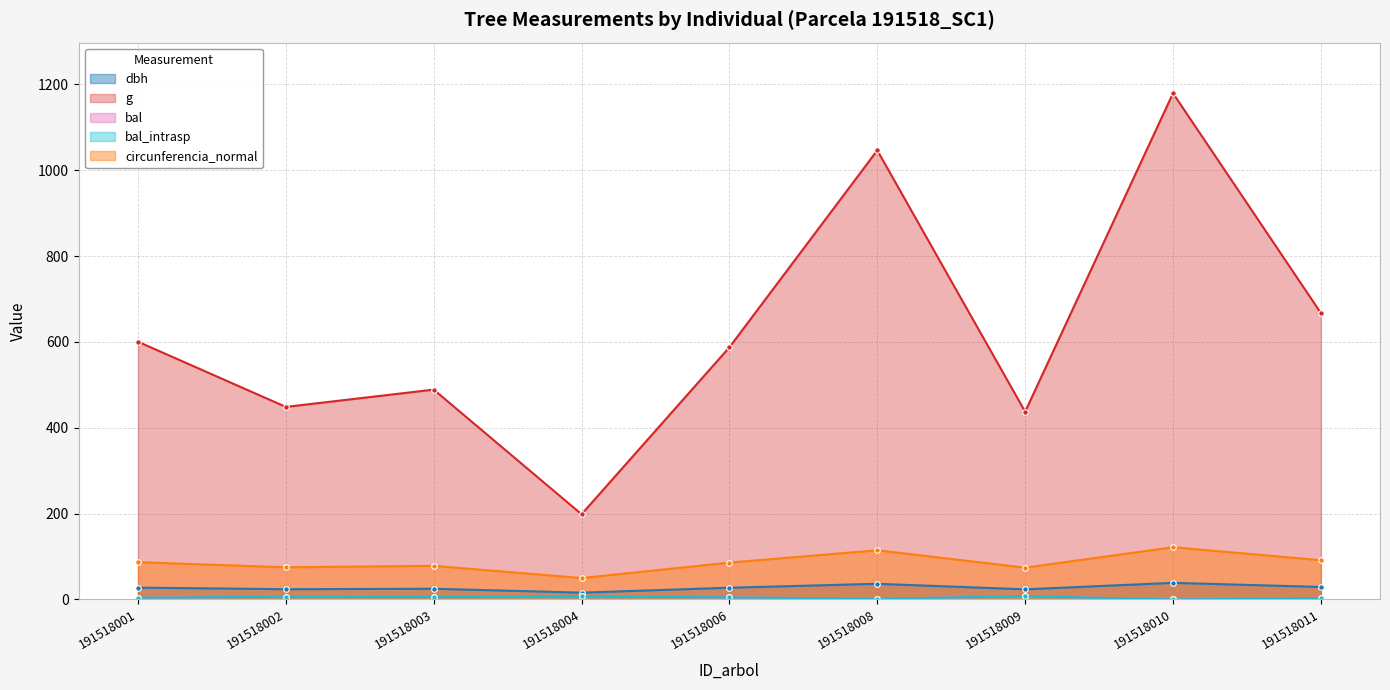

What is the spread (max minus min) of values at 191518006?

582.6